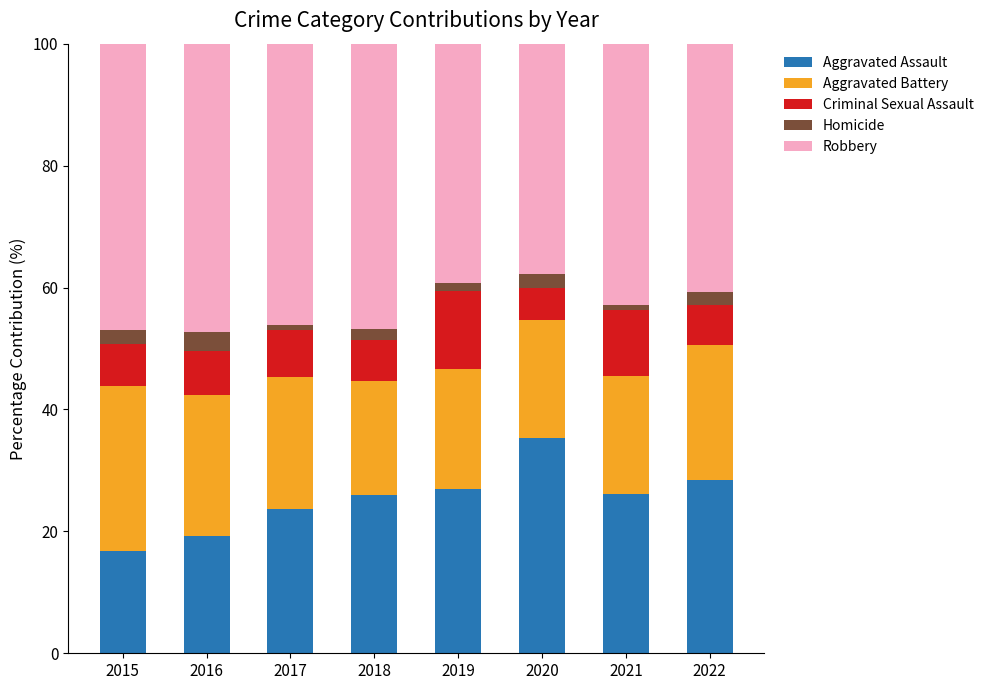

What is the lowest value of the Aggravated Assault series?

16.8